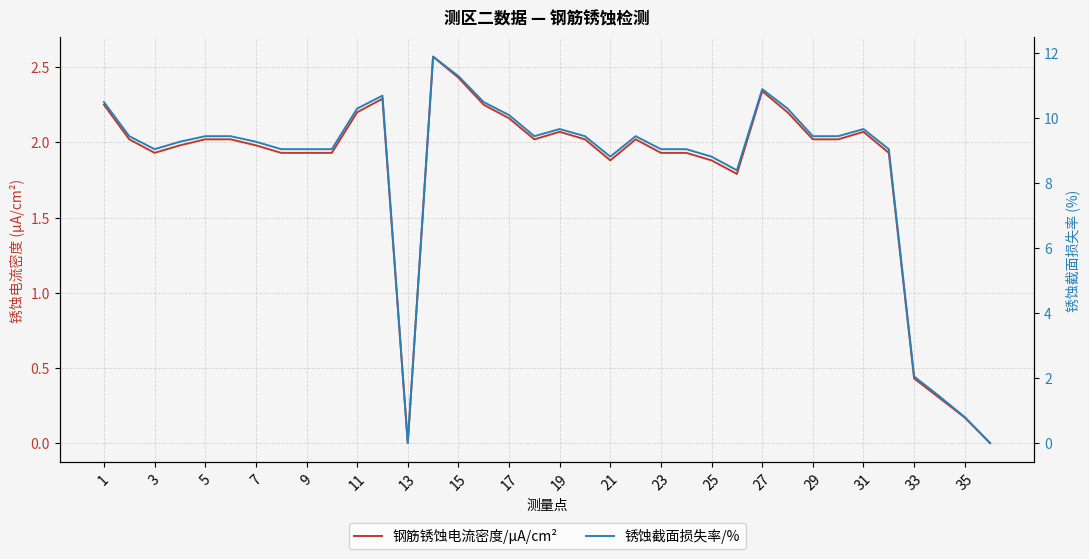

Rank the series at 21 from lowest to highest value.

钢筋锈蚀电流密度/μA/cm², 锈蚀截面损失率/%